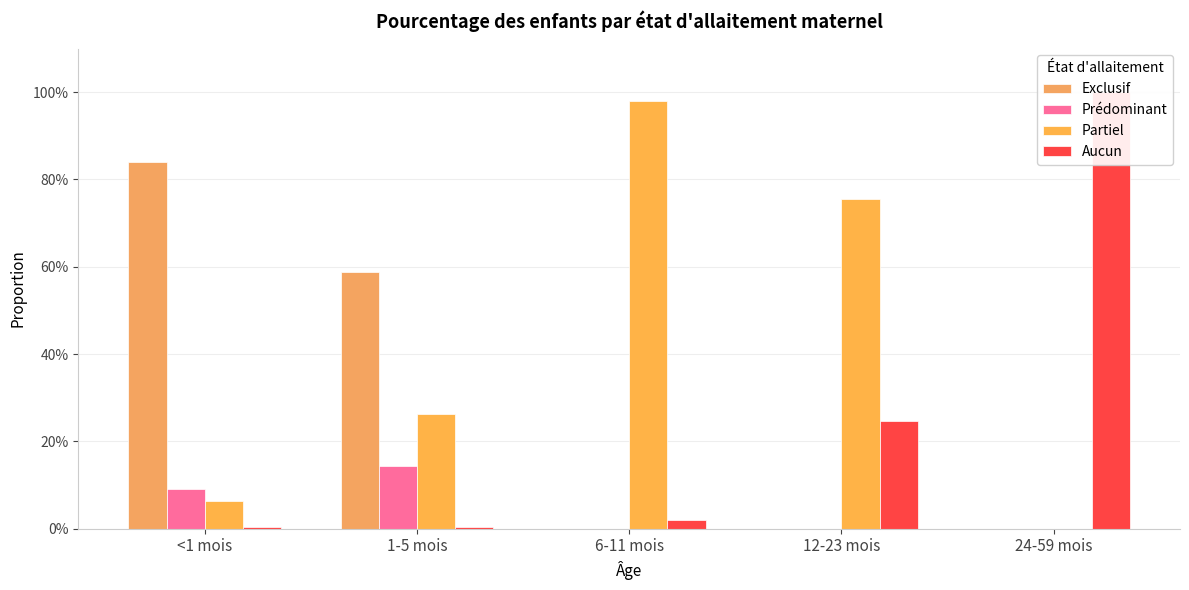

What is the value of the Partiel bar at the 4th from the left?

0.8